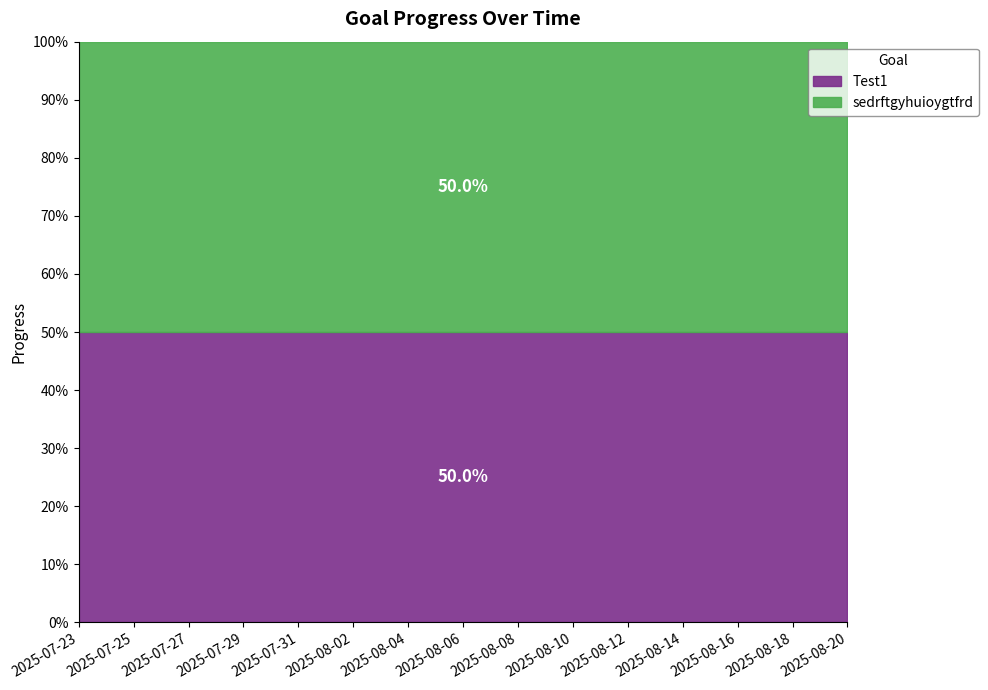

What is the average value of the sedrftgyhuioygtfrd series?

0.9